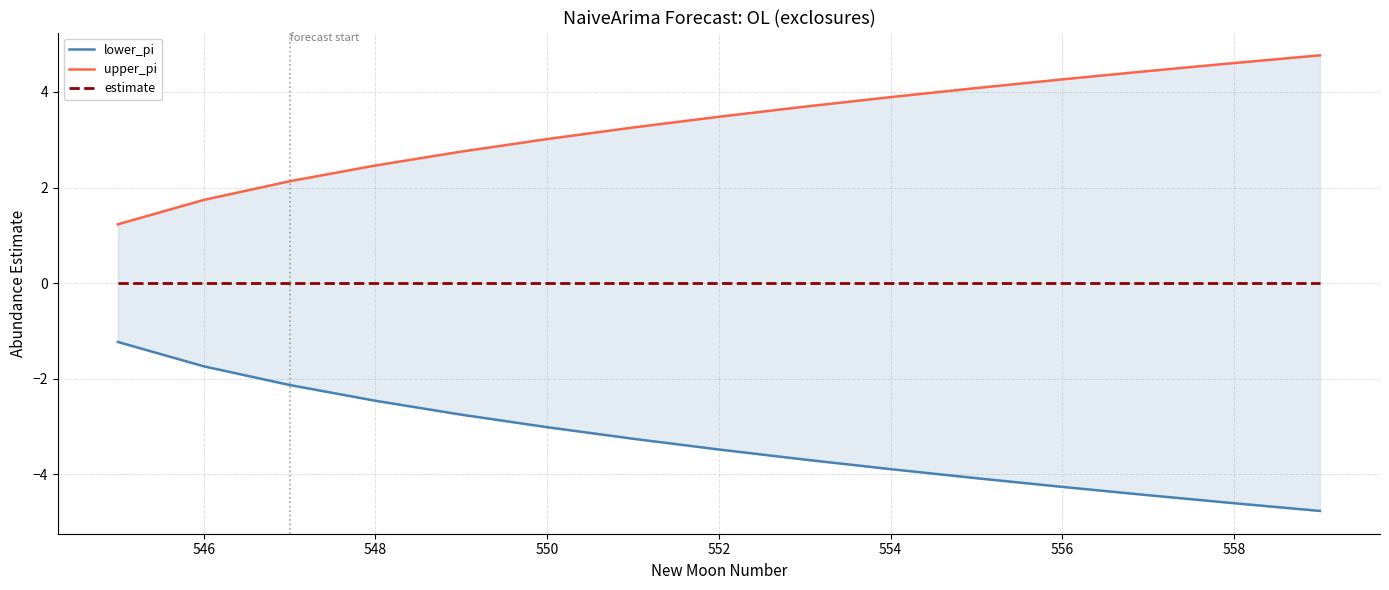

What are all the series names shown in the legend?

lower_pi, upper_pi, estimate